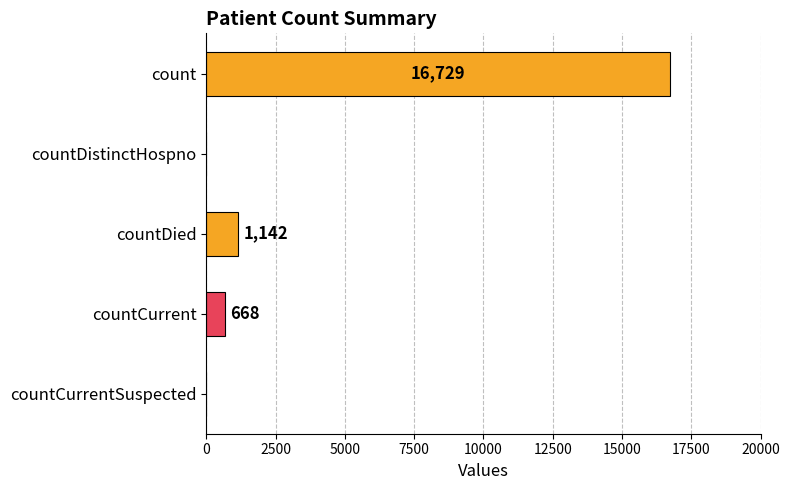

What is the sum of all values?

18539